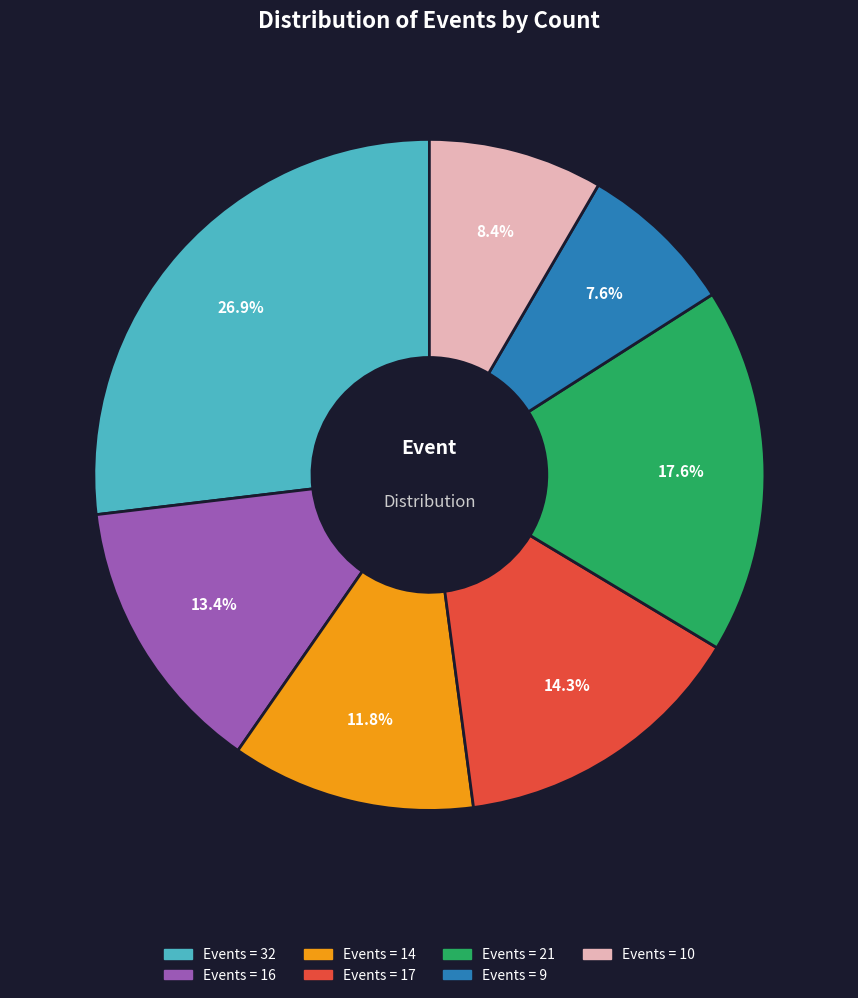

To the nearest percent, what is the average slice percentage?

14%